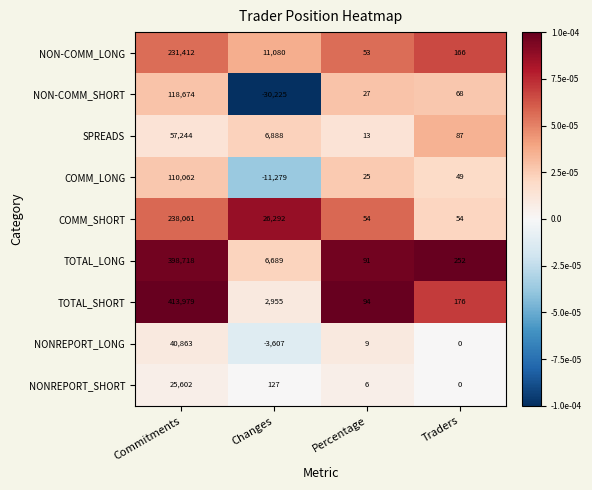

Which series has the widest spread of values?

TOTAL_SHORT